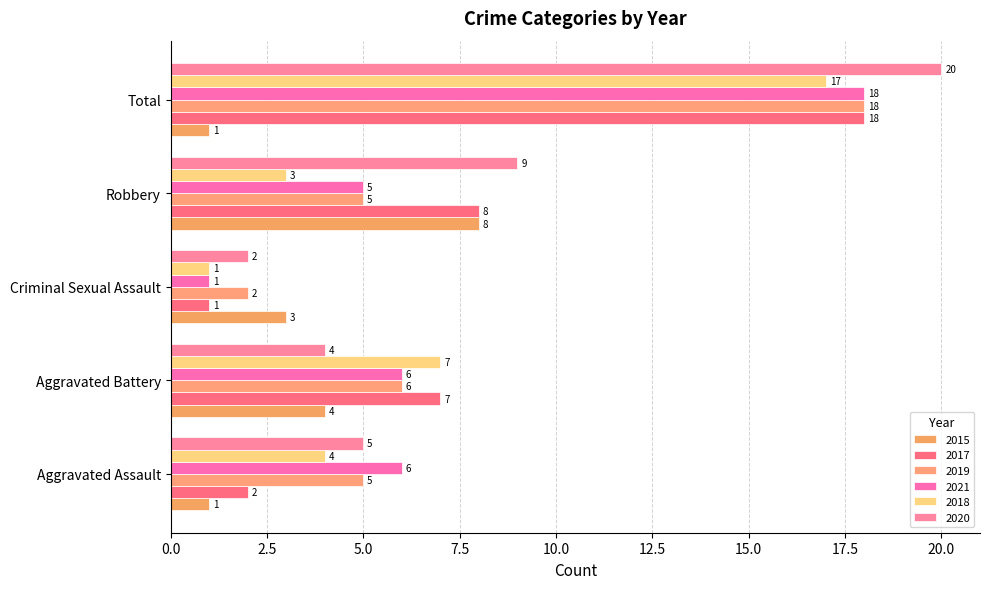

Which series has the largest range (max minus min)?

2020